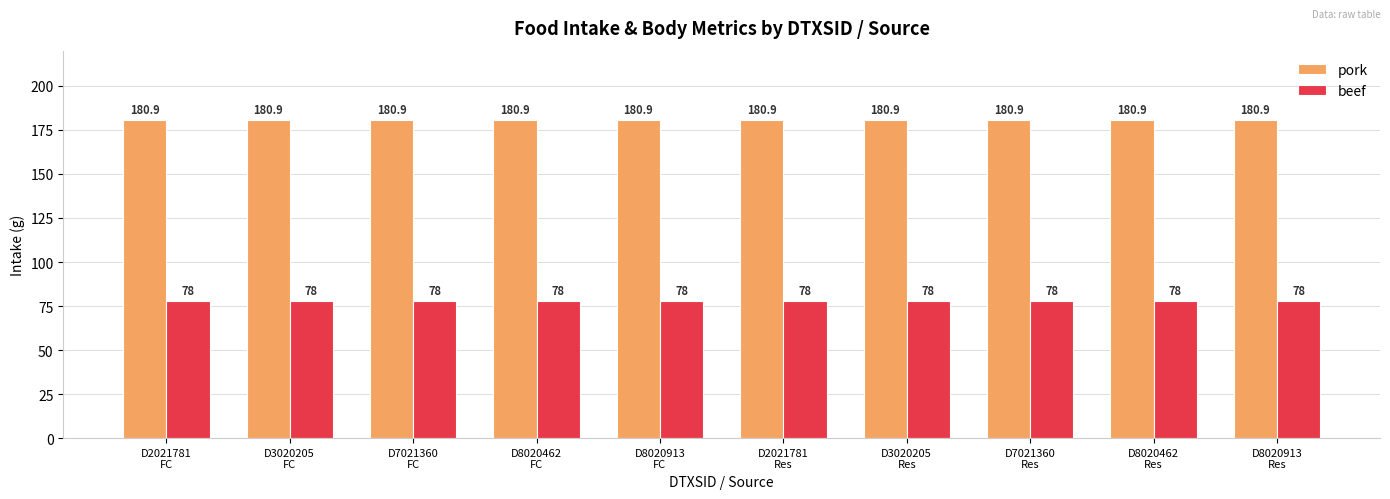

How many groups of bars are there?

10